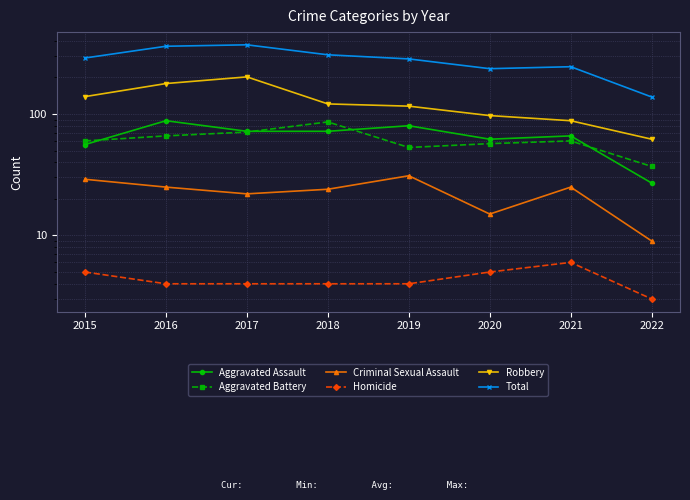

The Criminal Sexual Assault series shows 9 at 2015. True or false?

False